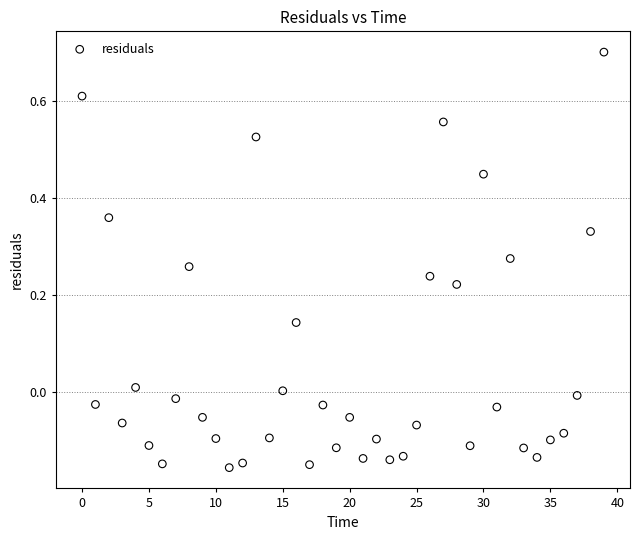

What is the range of Y values (max minus min)?

0.9